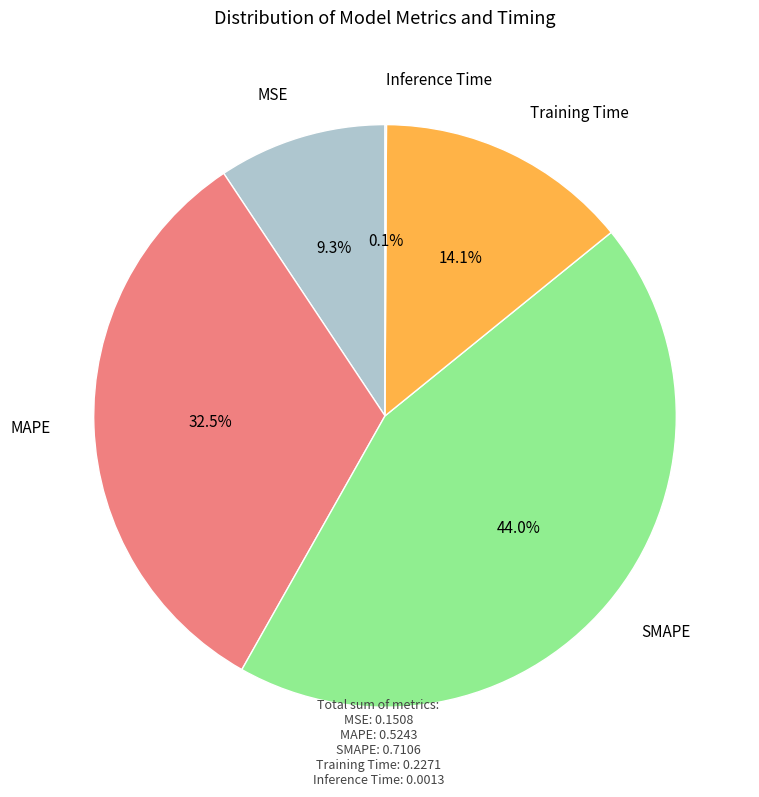

Combined, do MAPE and MSE account for over 50%?

No